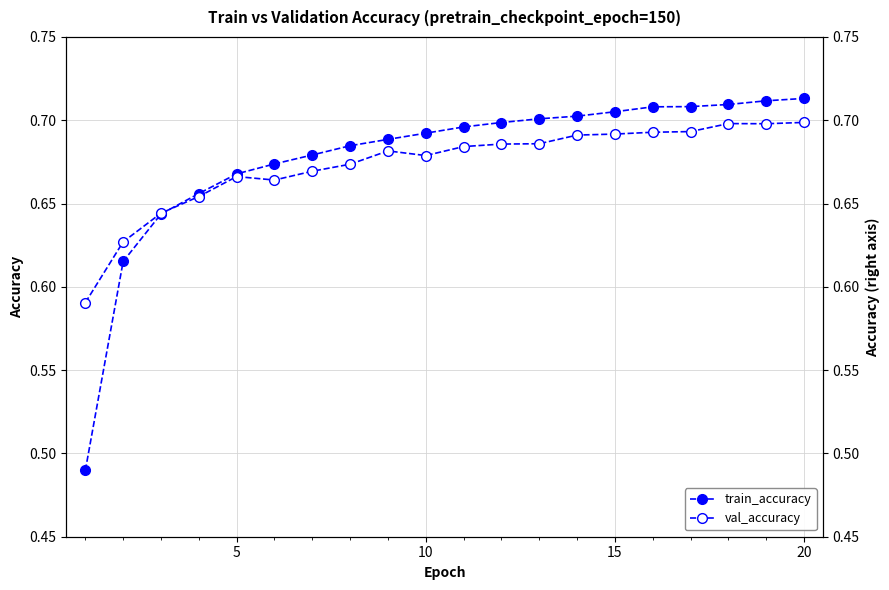

True or false: train_accuracy and val_accuracy intersect in this chart.

True